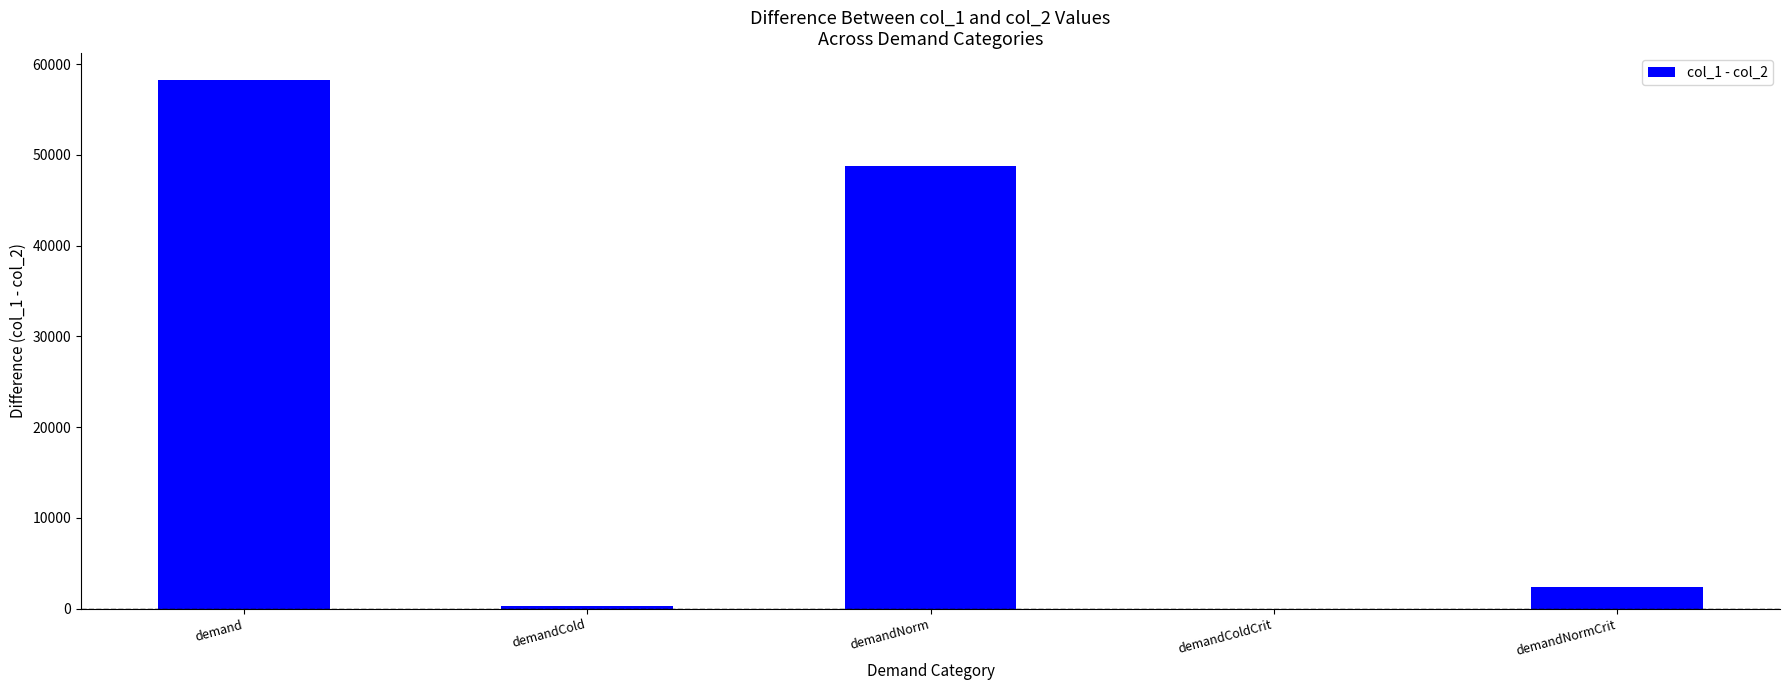

What is the maximum value shown in the chart?

58290